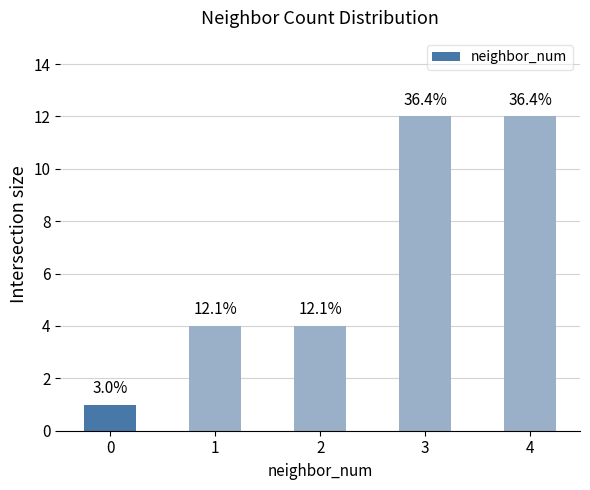

Rank the categories by value from highest to lowest.

3, 4, 1, 2, 0